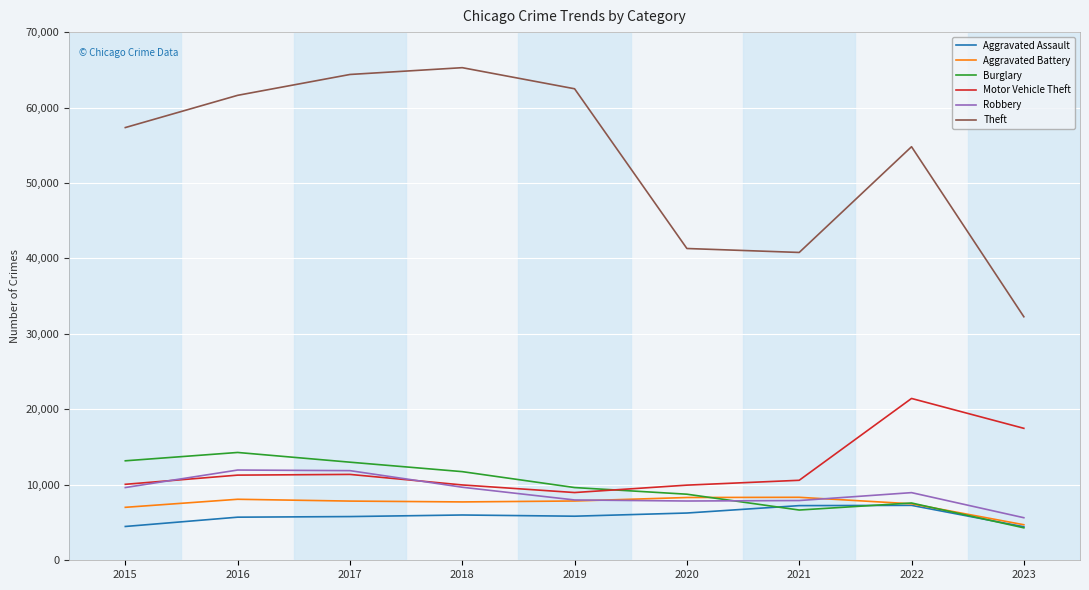

True or false: Motor Vehicle Theft has more than 1 interior local peaks.

True